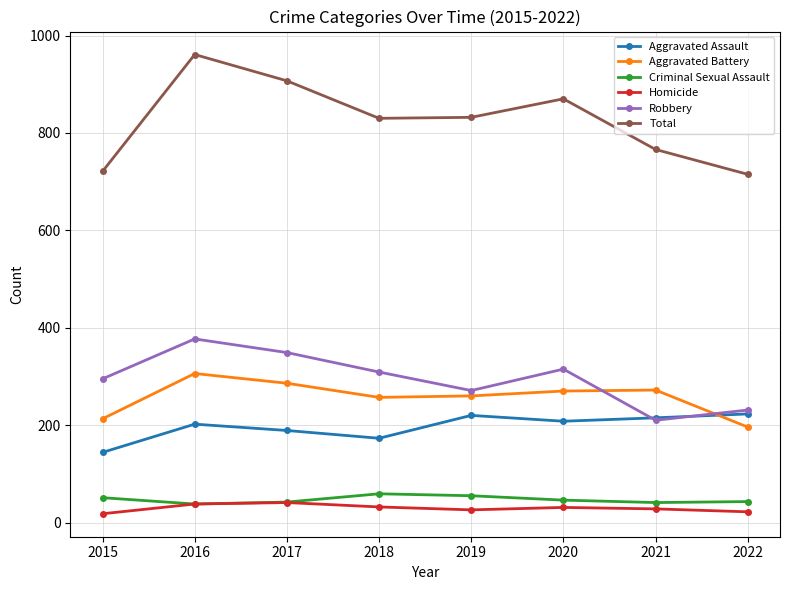

How many lines are shown in the chart?

6